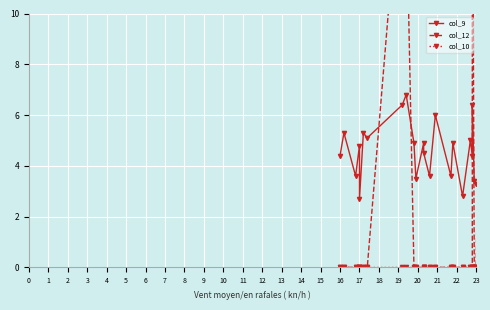

Which series has the largest total across all categories?

col_9